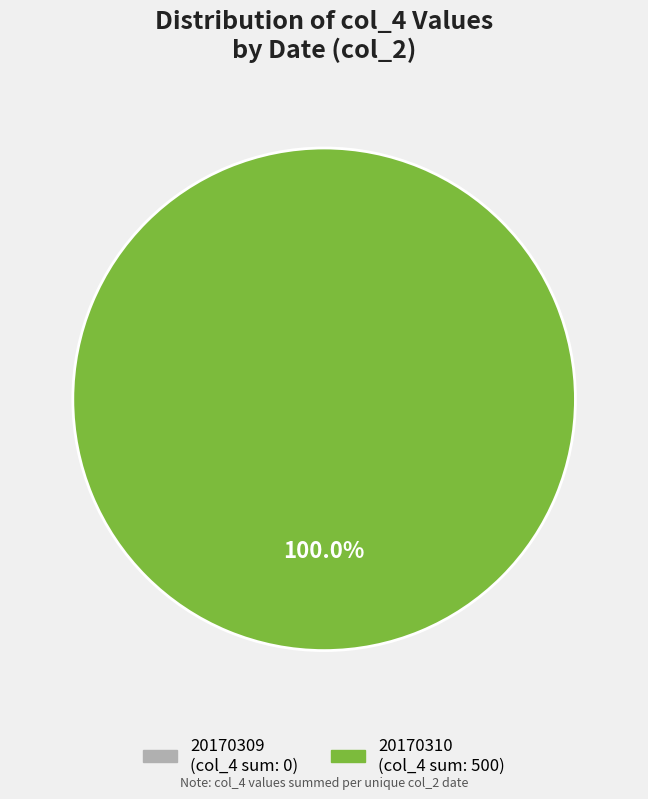

To the nearest percent, what is the difference between the 20170310 and 20170309 slice percentages?

100%